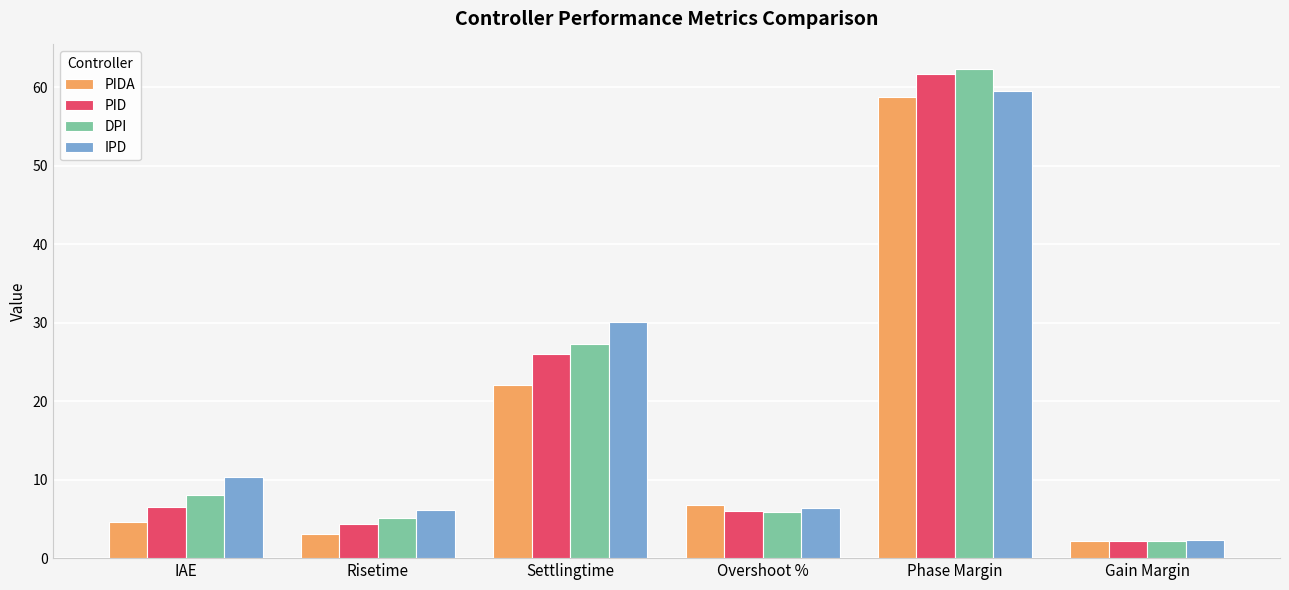

How many values in the PIDA series exceed 6?

3